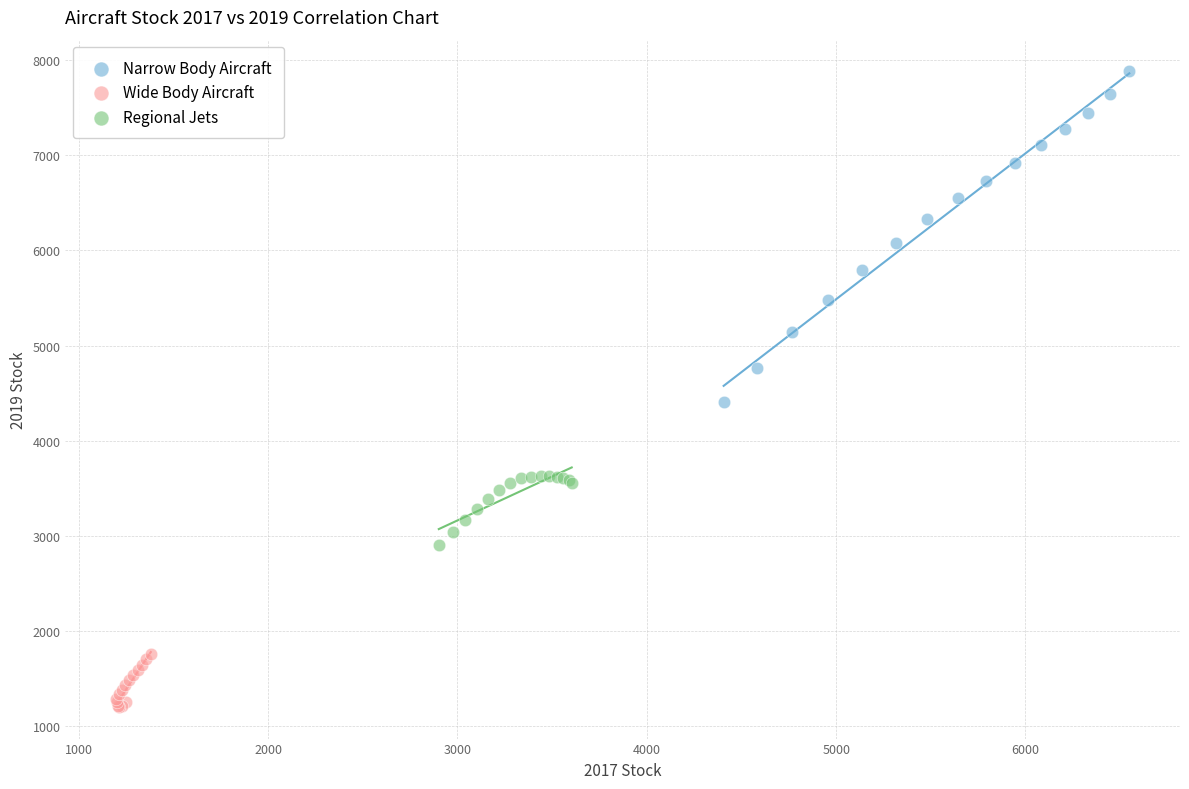

Which series reaches the maximum Y coordinate?

Narrow Body Aircraft